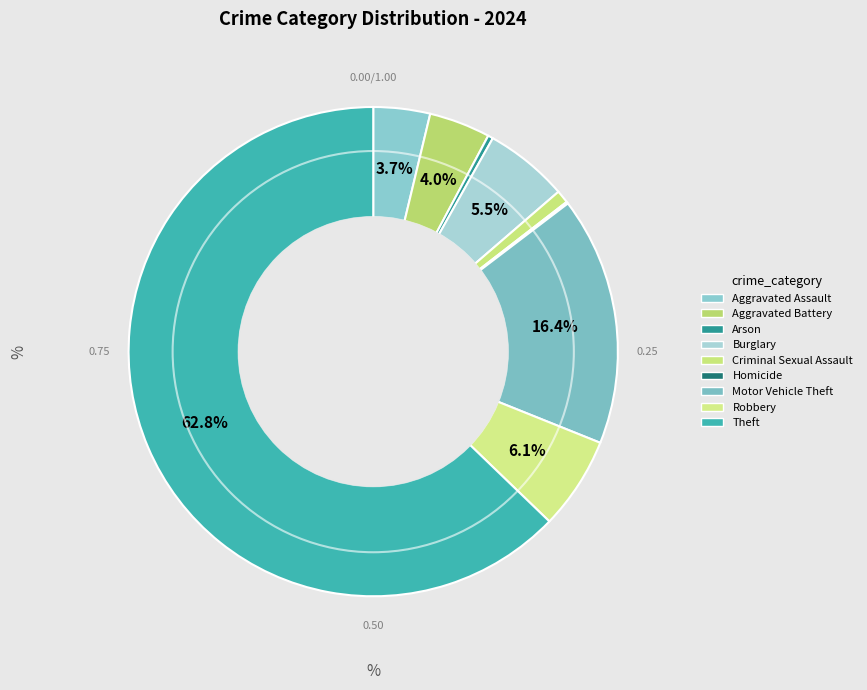

To the nearest percent, what is the difference between the Robbery and Theft slice percentages?

57%